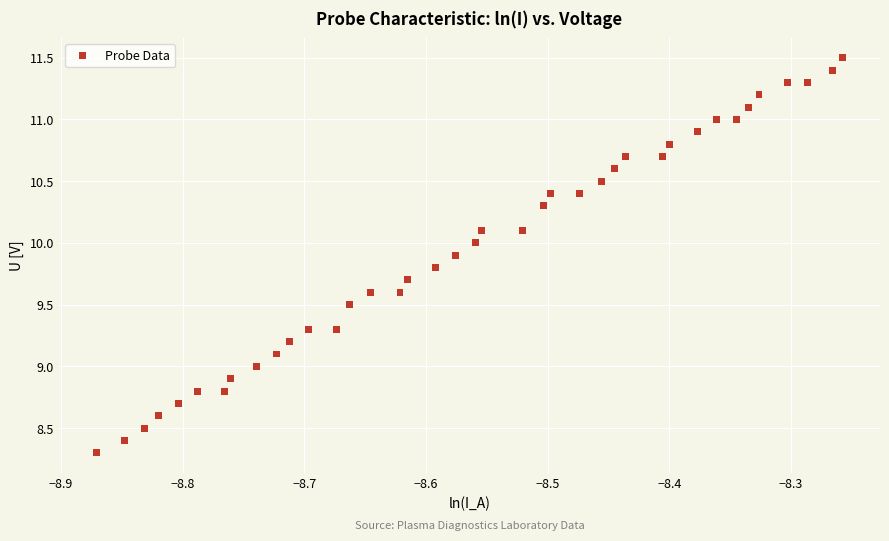

What is the range of X values (max minus min)?

0.6